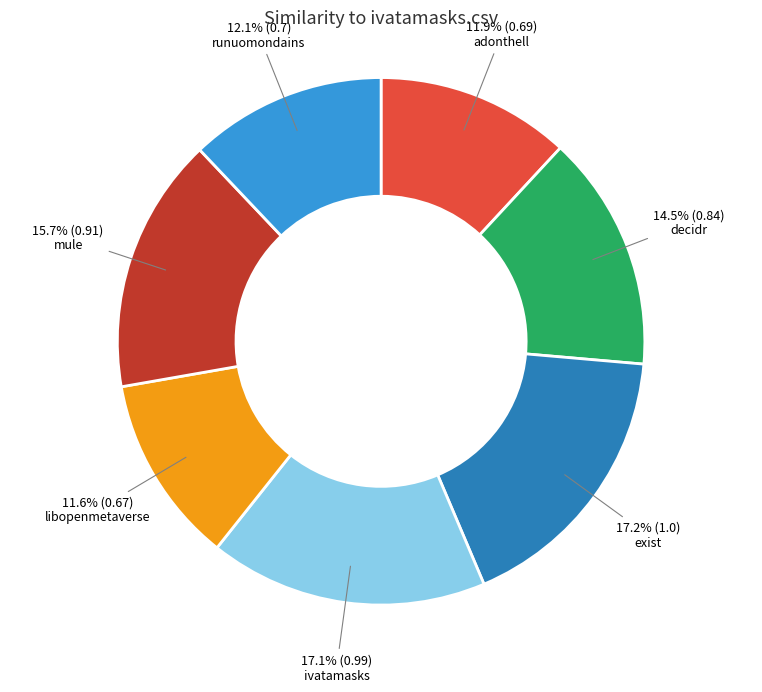

Is there any slice that represents more than half of the pie?

No